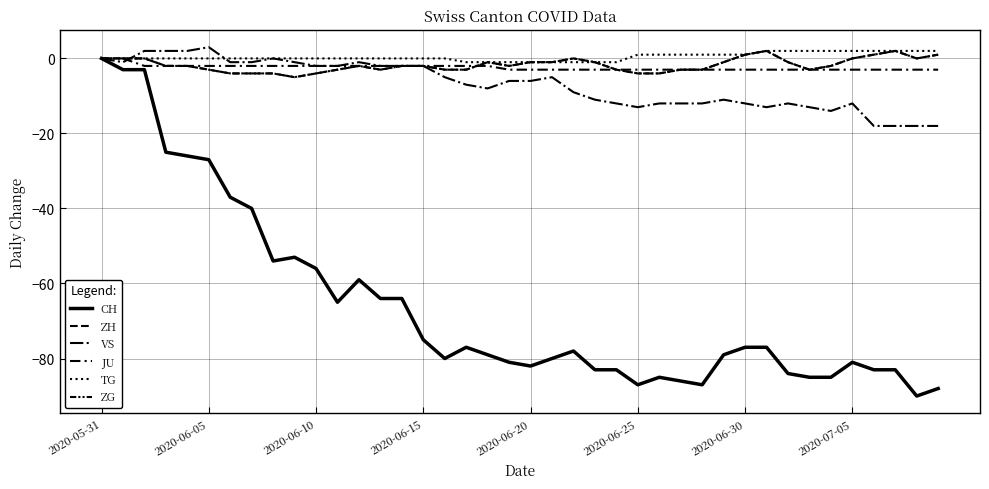

What is the difference between the maximum and minimum values in the TG series?

3